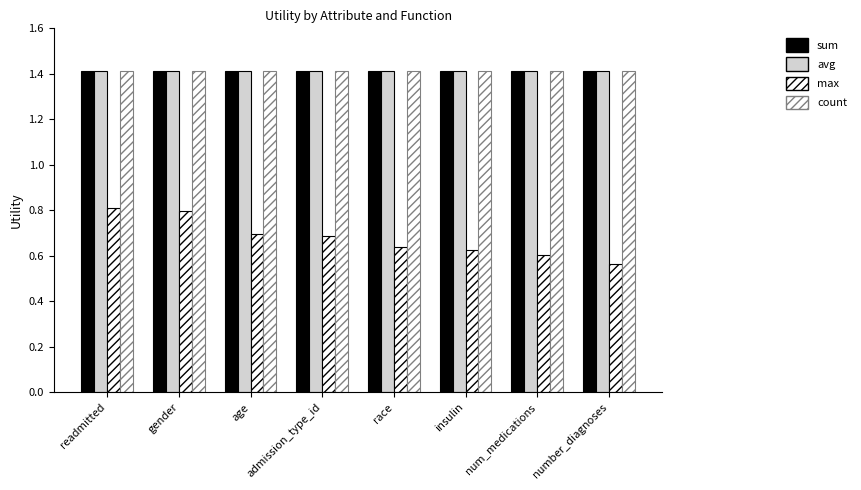

How many groups of bars are there?

8